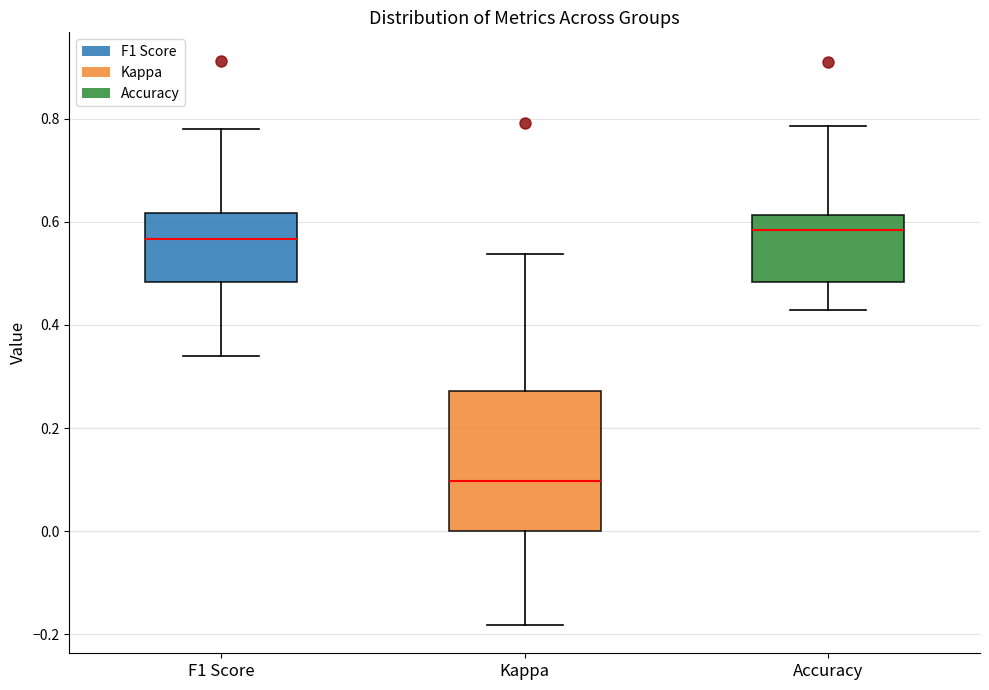

Reading left to right, transcribe this box plot: for each box, give where its median line is, the range the box spans, and where its two whiskers end, as read against the y-axis. The values are not printed on the chart, so give them approximately, as read against the axis.

F1 Score: median 0.56, box 0.48 to 0.62, whiskers 0.34 to 0.78
Kappa: median 0.10, box 0.00 to 0.28, whiskers -0.18 to 0.54
Accuracy: median 0.58, box 0.48 to 0.62, whiskers 0.42 to 0.78